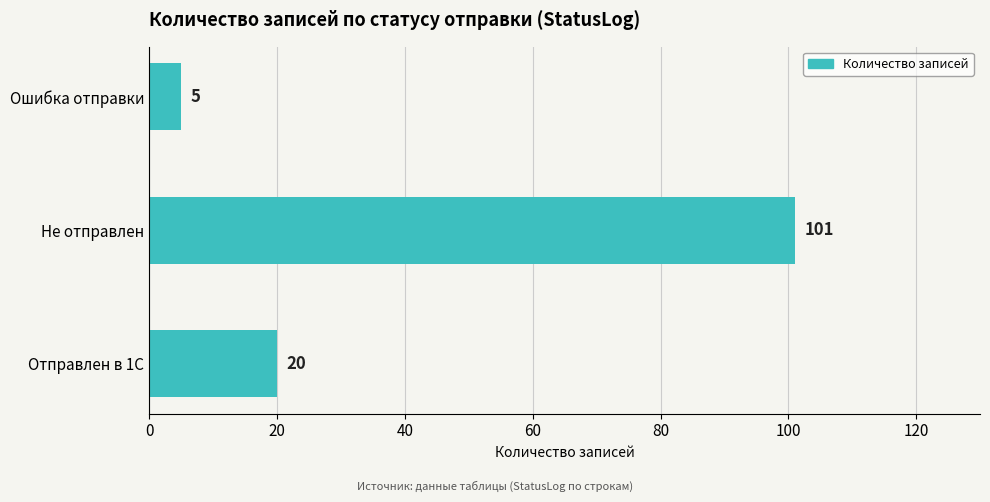

Is it true that the value at Не отправлен is 101?

True